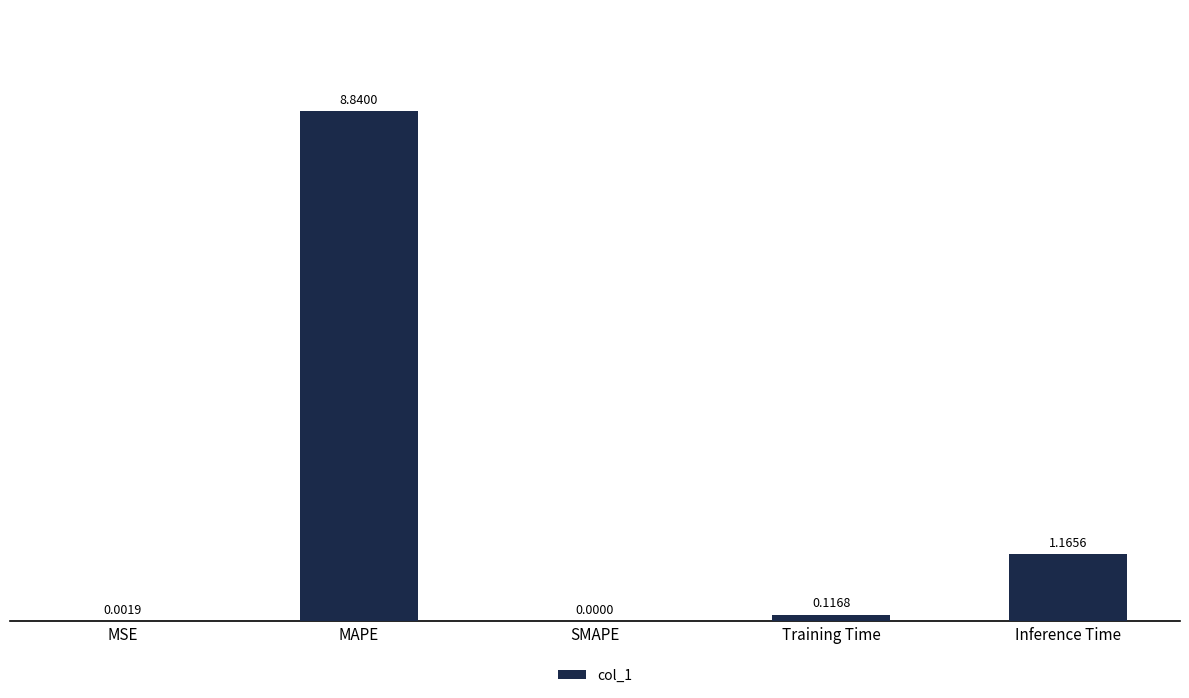

What is the change in value from MAPE to Inference Time?

-7.7